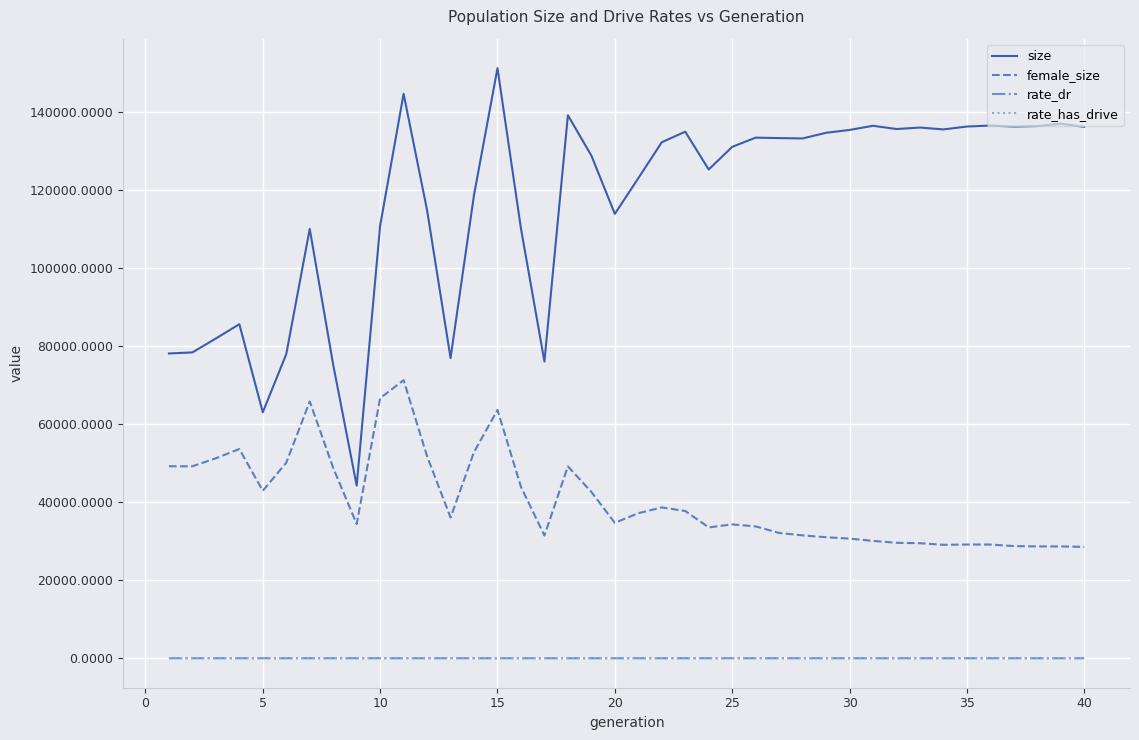

Which series has the largest range (max minus min)?

size